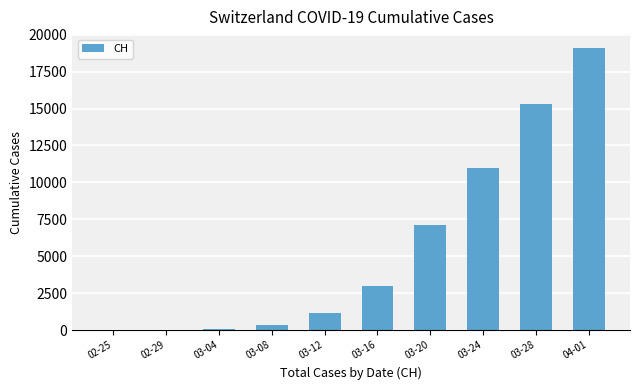

Count the number of data series in this chart.

1